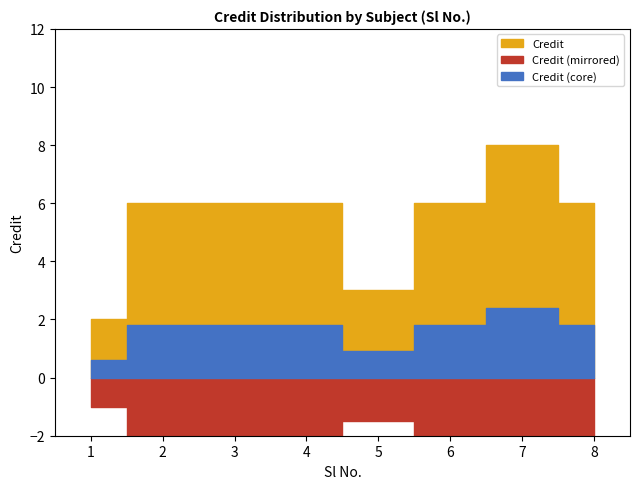

True or false: the data has more than 1 interior local peaks.

False